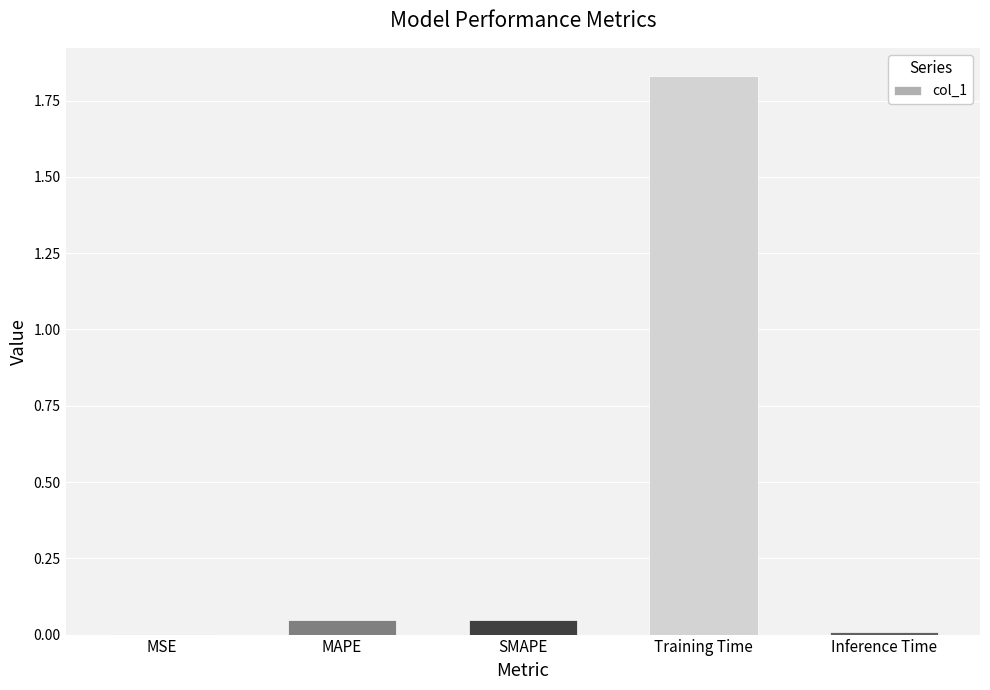

The chart shows a value of 0.0 at MAPE. True or false?

True